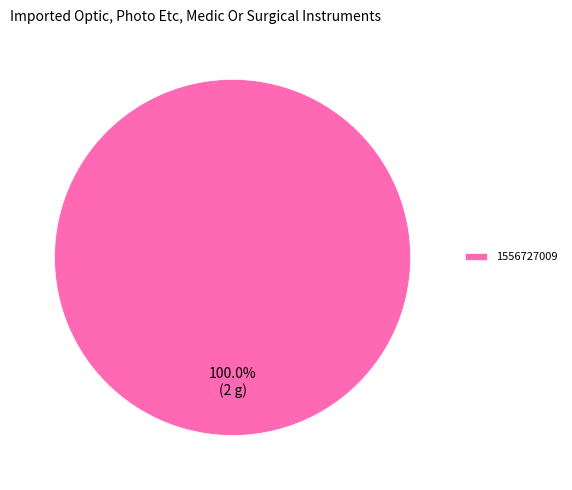

Which category accounts for the majority?

1556727009